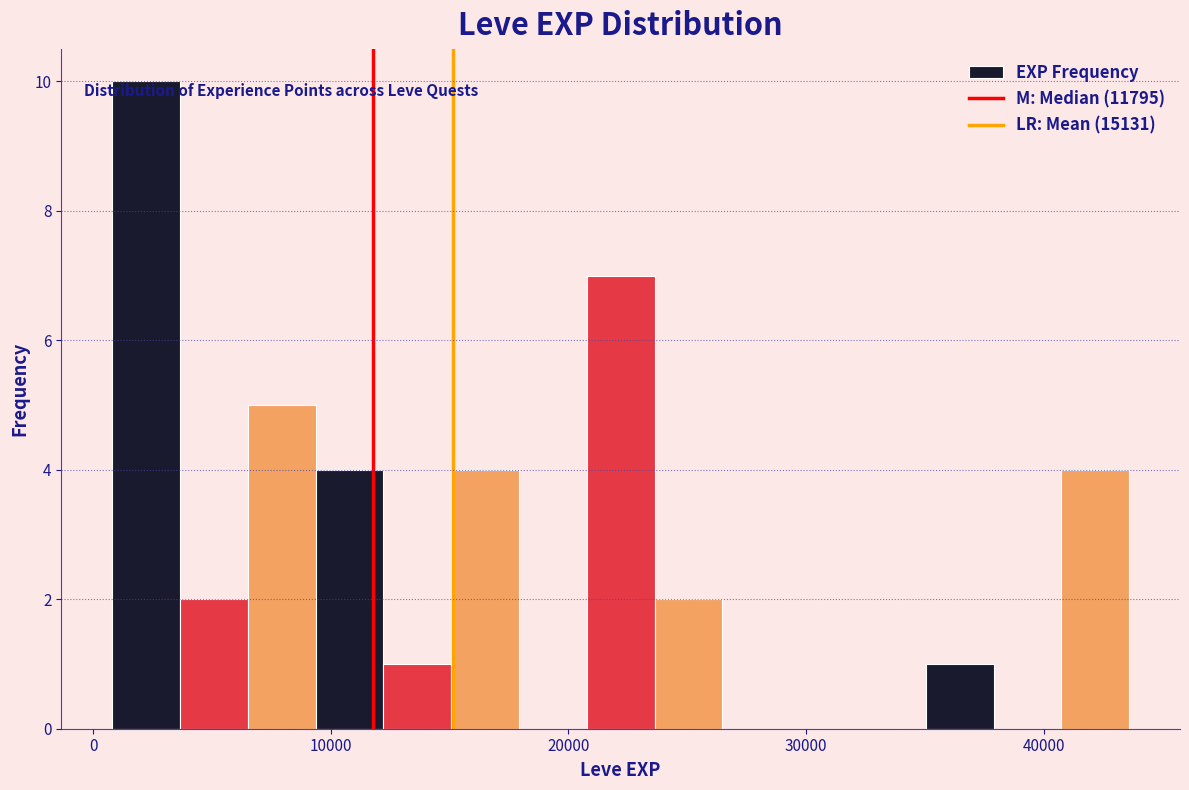

Read against the x-axis, roughly where is the centre of the tallest bar?

2000